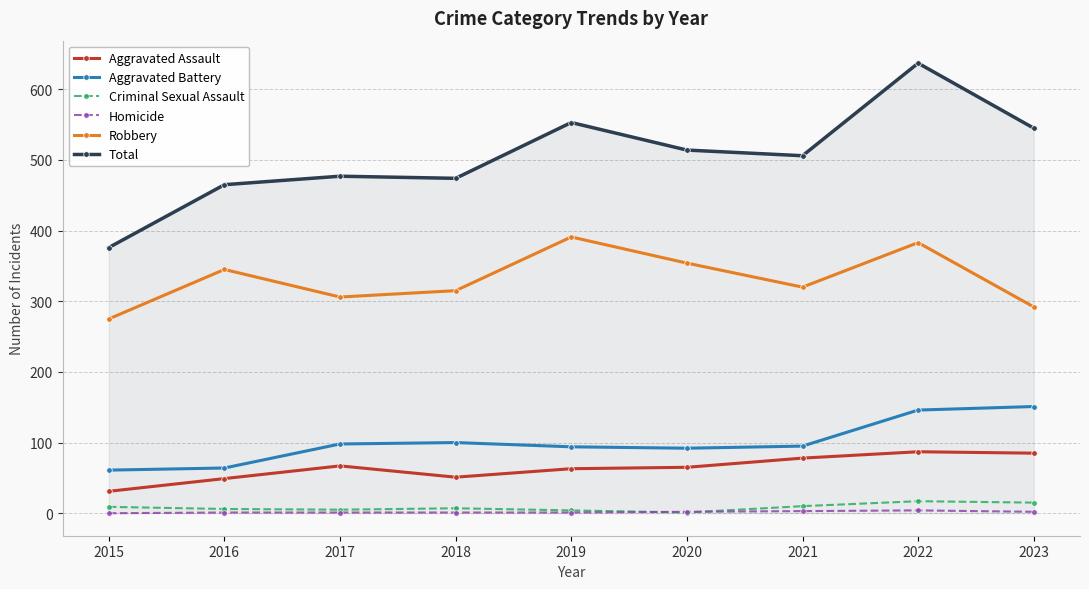

Which category has the highest value in the Total series?

2022